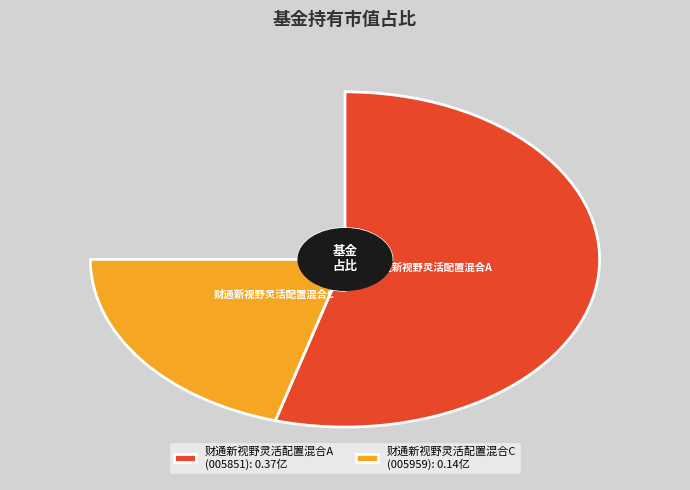

To the nearest percent, what percentage of the pie is 财通新视野灵活配置混合C?

27%